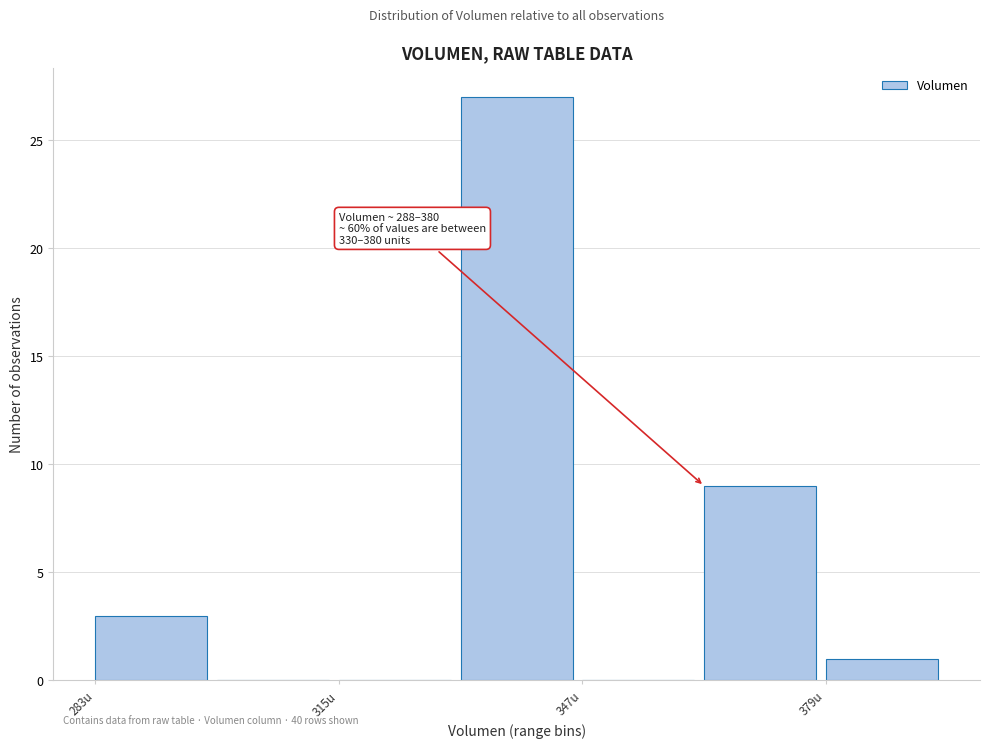

Around what value on the x-axis is the tallest bar? Give the approximate position of its centre, as read against the axis.

340